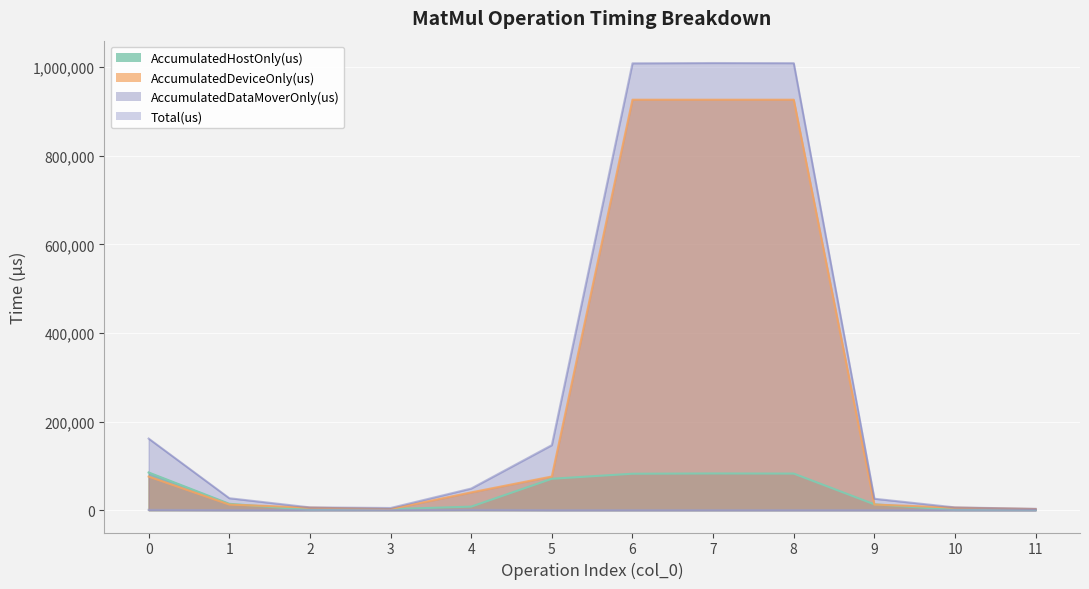

True or false: Total(us) and AccumulatedDeviceOnly(us) intersect in this chart.

False